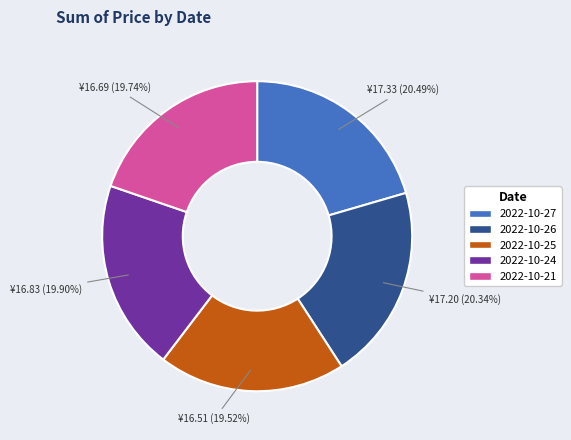

How many segments does this pie chart have?

5